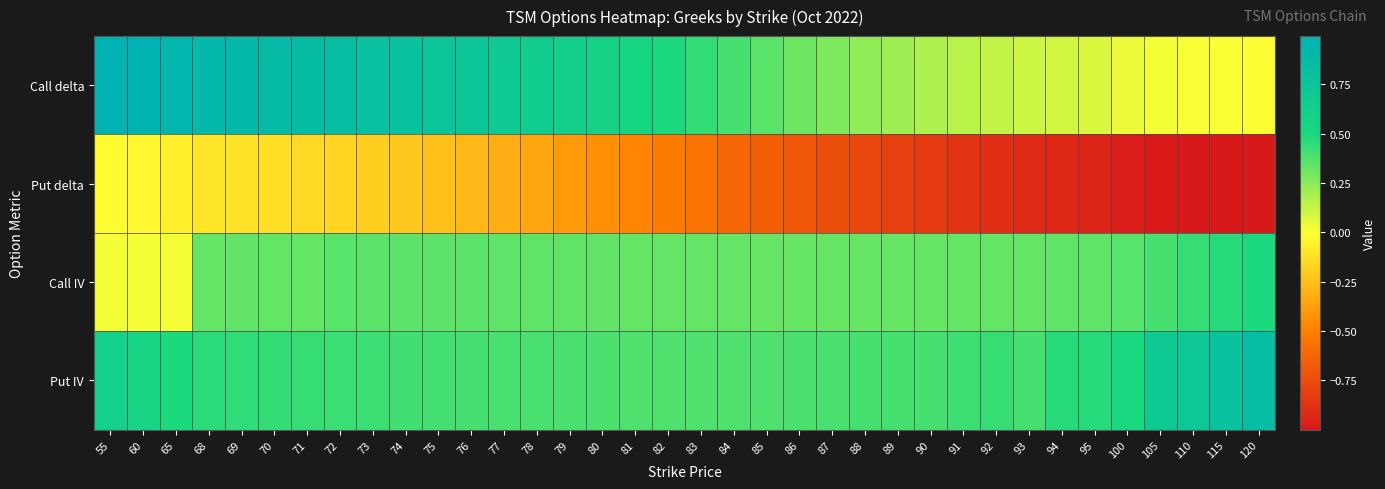

Reading left to right, extract all data points from this chart.

Call delta: 55=1.0	60=1.0	65=0.9	68=0.9	69=0.9	70=0.9	71=0.9	72=0.8	73=0.8	74=0.8	75=0.8	76=0.7	77=0.7	78=0.7	79=0.6	80=0.6	81=0.5	82=0.5	83=0.4	84=0.4	85=0.4	86=0.3	87=0.3	88=0.2	89=0.2	90=0.2	91=0.1	92=0.1	93=0.1	94=0.1	95=0.1	100=0.0	105=0.0	110=0.0	115=0.0	120=0.0
Put delta: 55=-0.0	60=-0.0	65=-0.1	68=-0.1	69=-0.1	70=-0.1	71=-0.1	72=-0.2	73=-0.2	74=-0.2	75=-0.2	76=-0.3	77=-0.3	78=-0.3	79=-0.4	80=-0.4	81=-0.5	82=-0.5	83=-0.6	84=-0.6	85=-0.7	86=-0.7	87=-0.7	88=-0.8	89=-0.8	90=-0.8	91=-0.9	92=-0.9	93=-0.9	94=-0.9	95=-0.9	100=-1.0	105=-1.0	110=-1.0	115=-1.0	120=-1.0
Call IV: 55=0.0	60=0.0	65=0.0	68=0.3	69=0.3	70=0.3	71=0.3	72=0.4	73=0.4	74=0.4	75=0.4	76=0.3	77=0.3	78=0.3	79=0.3	80=0.3	81=0.3	82=0.3	83=0.3	84=0.3	85=0.3	86=0.3	87=0.3	88=0.3	89=0.3	90=0.3	91=0.3	92=0.3	93=0.3	94=0.3	95=0.3	100=0.4	105=0.4	110=0.4	115=0.5	120=0.5
Put IV: 55=0.6	60=0.5	65=0.5	68=0.5	69=0.4	70=0.4	71=0.4	72=0.4	73=0.4	74=0.4	75=0.4	76=0.4	77=0.4	78=0.4	79=0.4	80=0.4	81=0.4	82=0.4	83=0.4	84=0.4	85=0.4	86=0.4	87=0.4	88=0.4	89=0.4	90=0.4	91=0.4	92=0.4	93=0.4	94=0.5	95=0.5	100=0.5	105=0.7	110=0.7	115=0.8	120=0.8